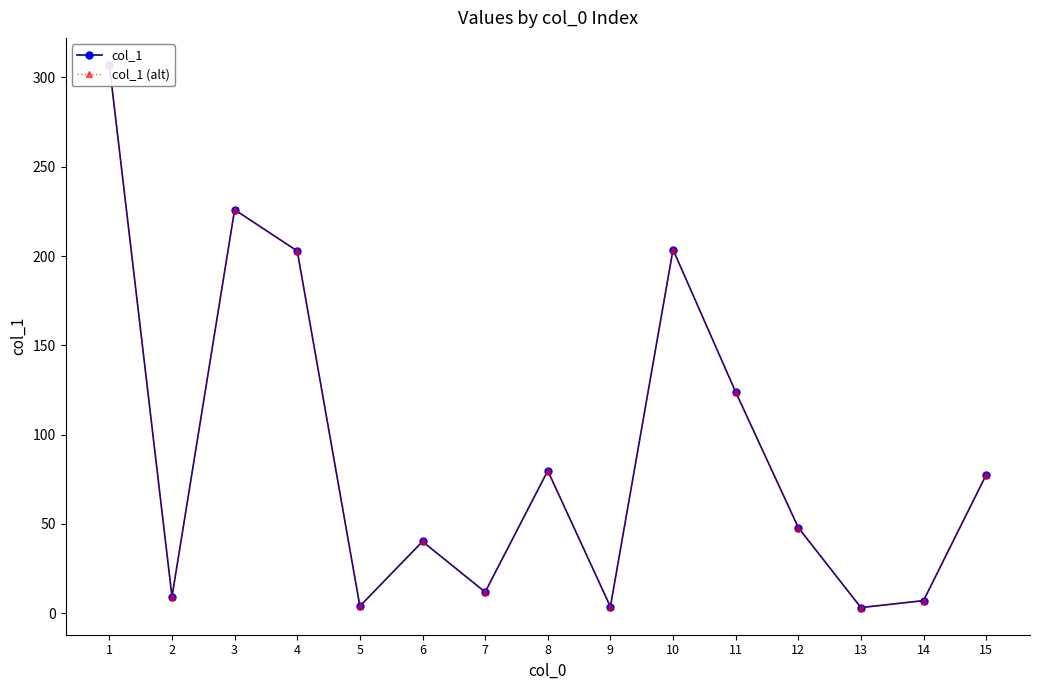

True or false: col_1 and col_1 (alt) cross at least once.

False